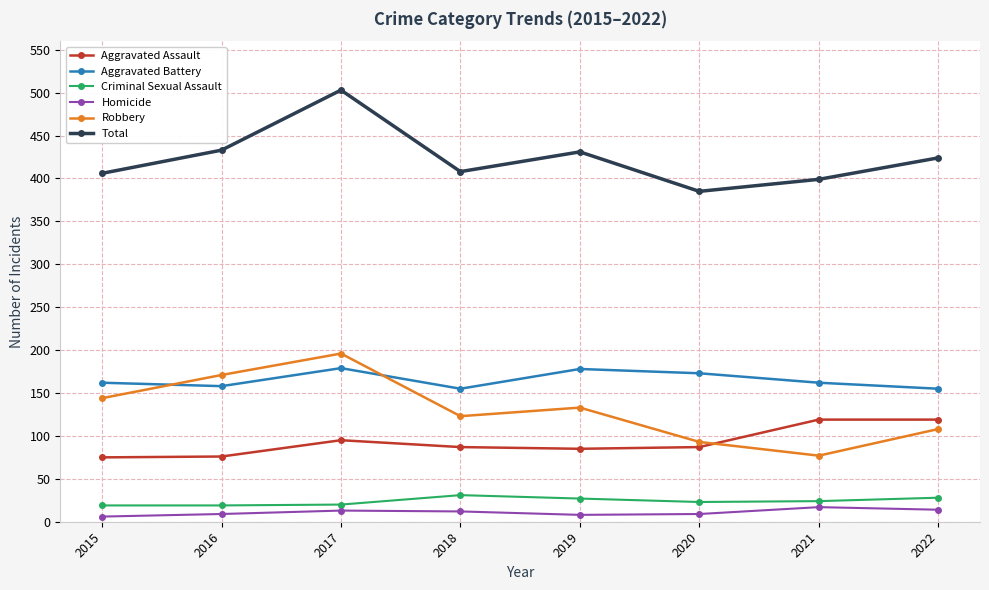

What is the value of the Aggravated Assault point at the 6th from the left?

87